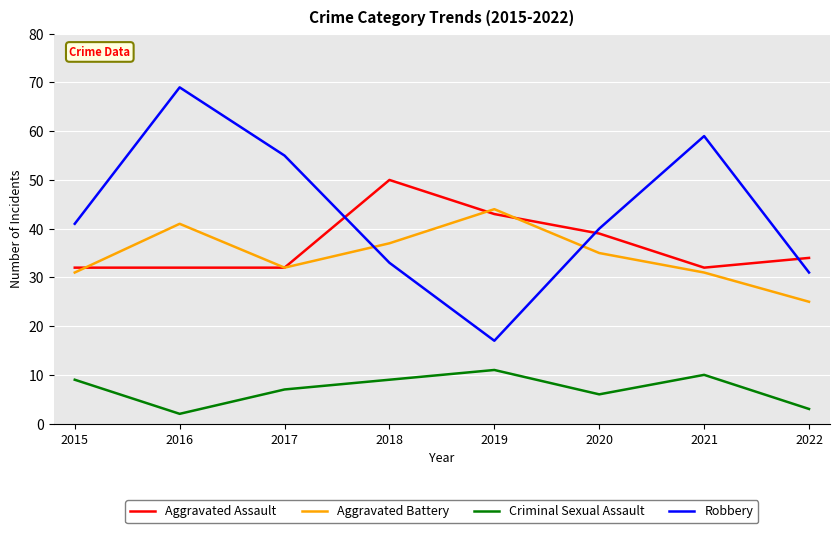

True or false: Criminal Sexual Assault and Aggravated Battery intersect in this chart.

False